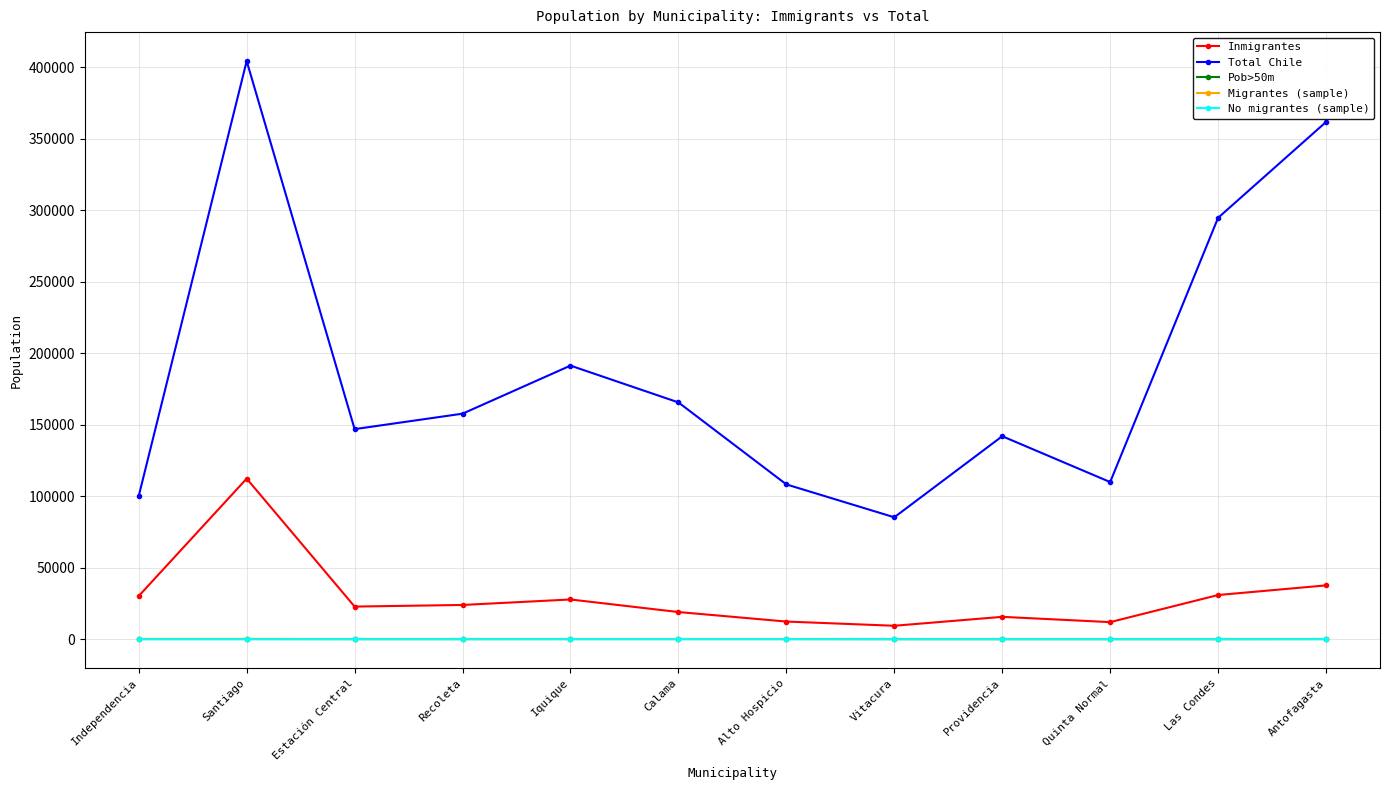

Is it true that Total Chile equals 142079 at Providencia?

True